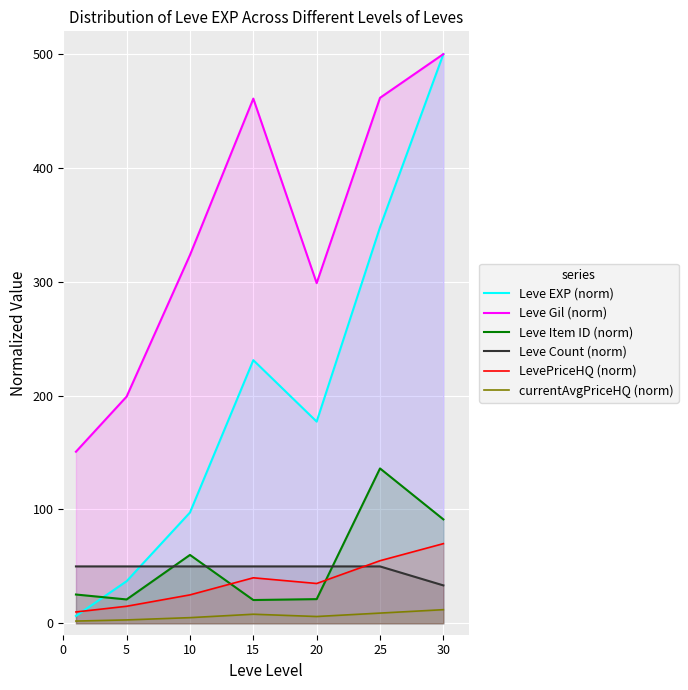

At how many categories does at least one series exceed 60?

7